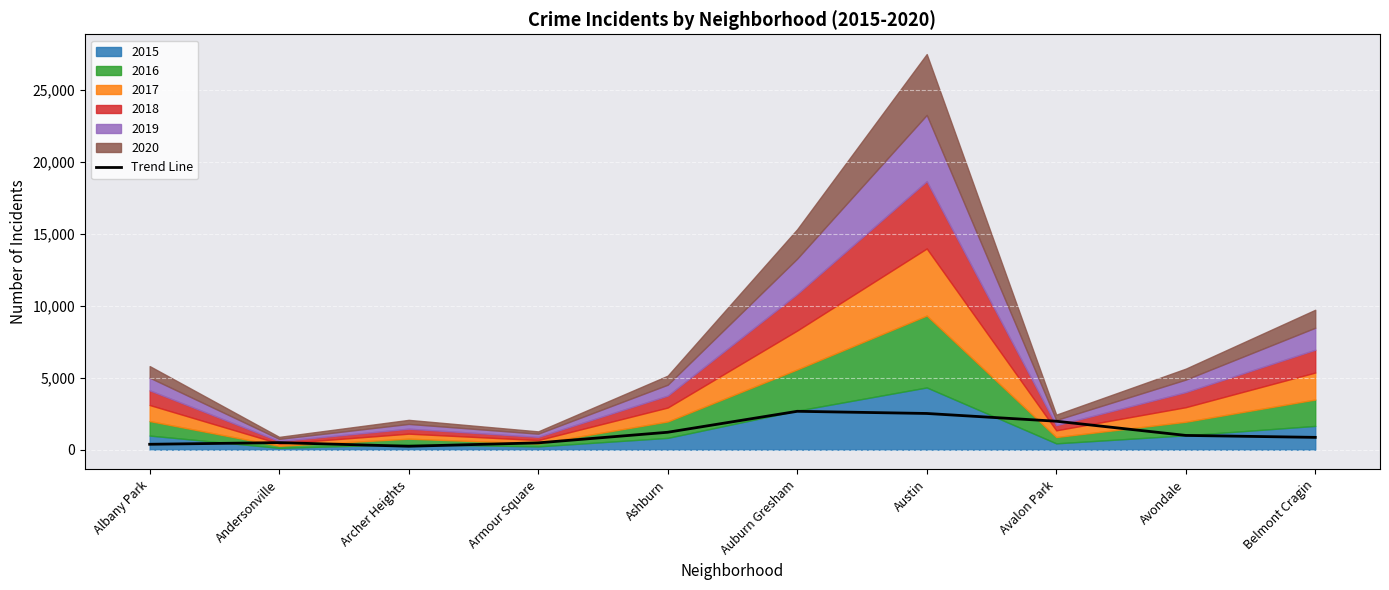

Which category has the lowest value across all series?

Archer Heights